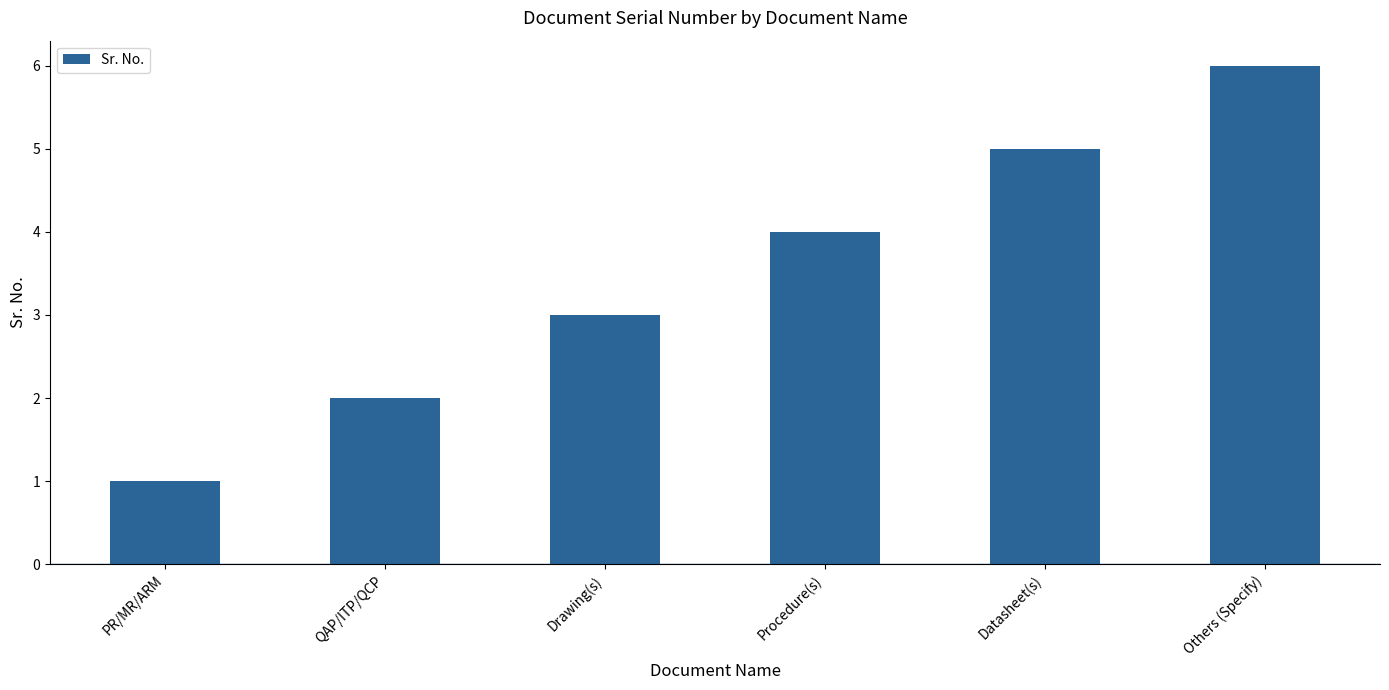

What is the difference between the maximum and minimum values?

5